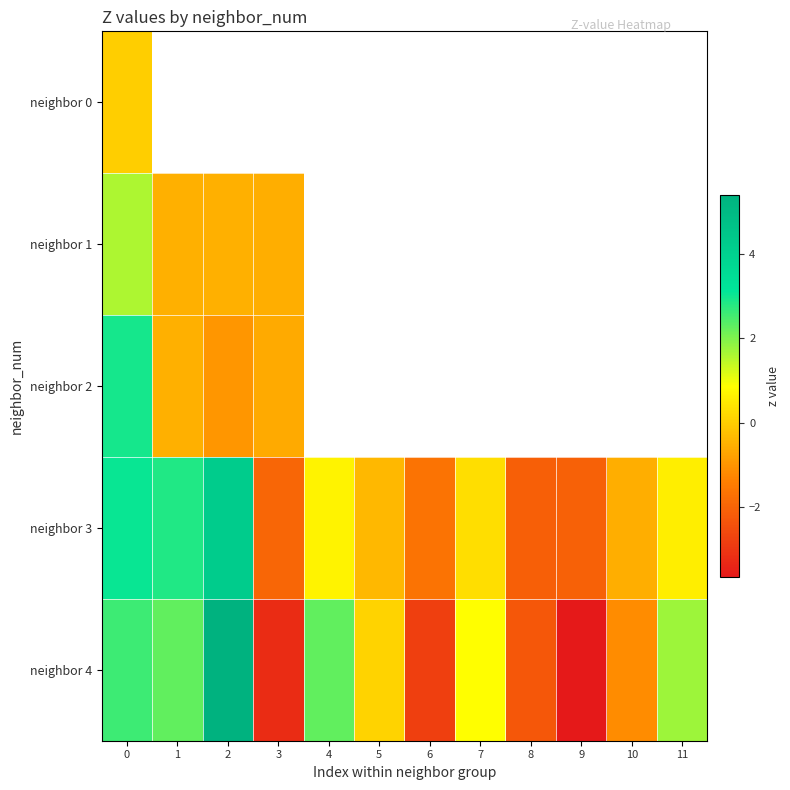

At how many categories does at least one series exceed 3?

2